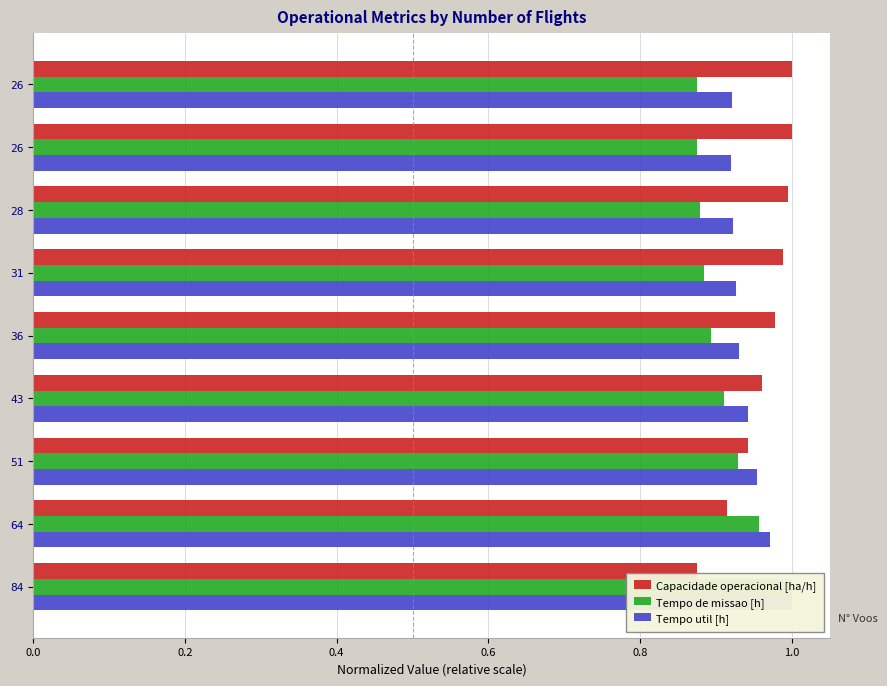

At 43, list the series in order from largest to smallest.

Capacidade operacional [ha/h], Tempo util [h], Tempo de missao [h]